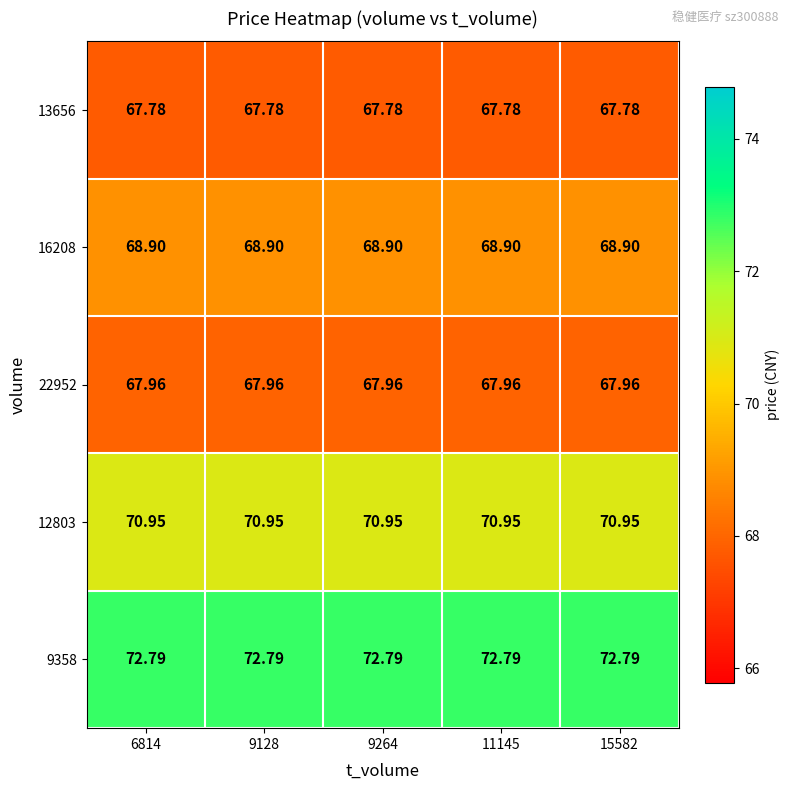

At which category is the sum across all series the highest?

6814